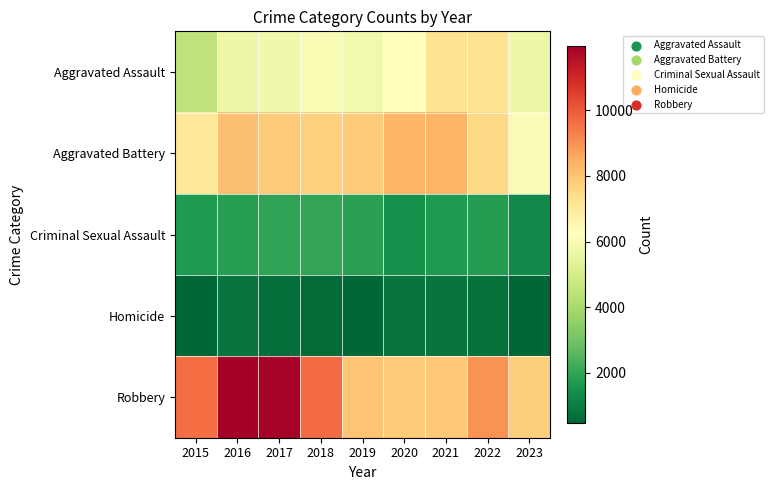

Reading right to left, list all the values displayed in this chart.

Aggravated Assault: 2023=5686	2022=7280	2021=7242	2020=6263	2019=5841	2018=6001	2017=5793	2016=5712	2015=4480
Aggravated Battery: 2023=6061	2022=7493	2021=8347	2020=8320	2019=7857	2018=7734	2017=7845	2016=8086	2015=7018
Criminal Sexual Assault: 2023=1312	2022=1773	2021=1703	2020=1472	2019=1899	2018=2008	2017=1962	2016=1835	2015=1683
Homicide: 2023=465	2022=719	2021=804	2020=787	2019=498	2018=589	2017=672	2016=786	2015=496
Robbery: 2023=7743	2022=8964	2021=7918	2020=7855	2019=7995	2018=9681	2017=11880	2016=11960	2015=9638